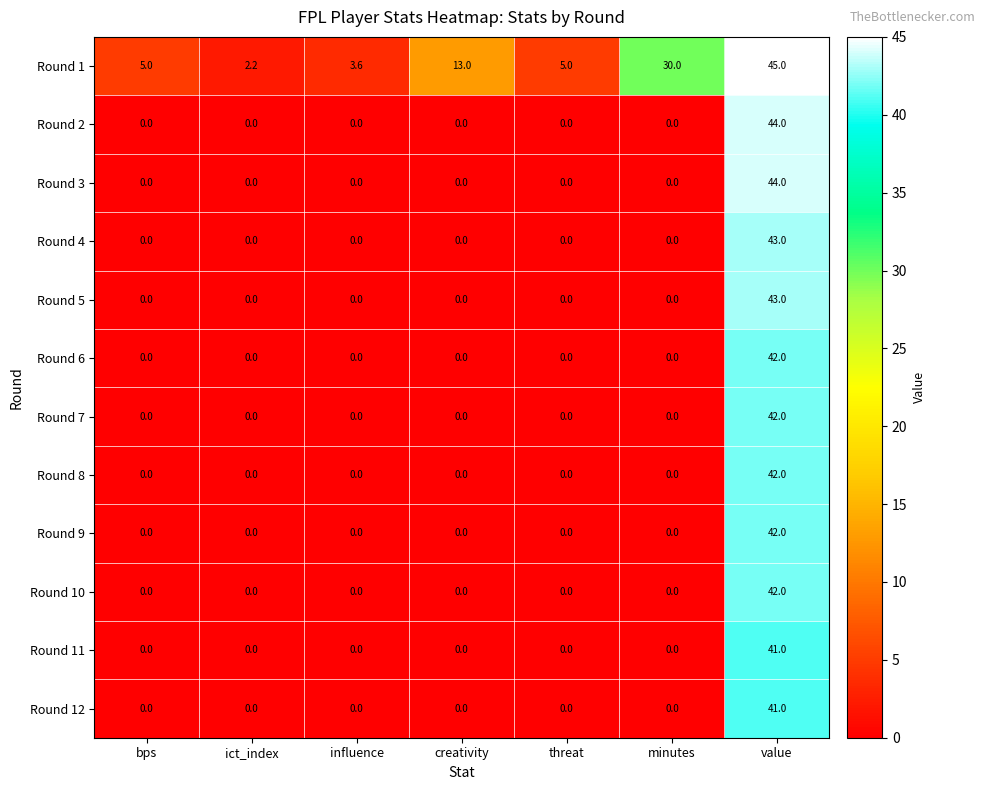

How many series are shown in this chart?

12